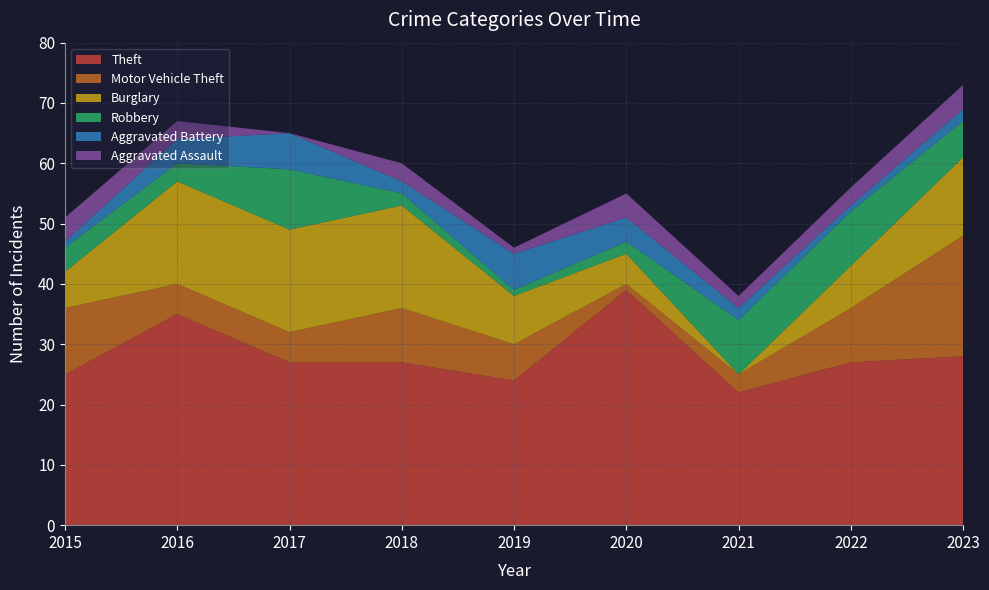

Reading left to right, extract all data points from this chart.

Theft: 2015=25	2016=35	2017=27	2018=27	2019=24	2020=39	2021=22	2022=27	2023=28
Motor Vehicle Theft: 2015=11	2016=5	2017=5	2018=9	2019=6	2020=1	2021=3	2022=9	2023=20
Burglary: 2015=6	2016=17	2017=17	2018=17	2019=8	2020=5	2021=0	2022=7	2023=13
Robbery: 2015=4	2016=3	2017=10	2018=2	2019=1	2020=2	2021=9	2022=9	2023=6
Aggravated Battery: 2015=1	2016=4	2017=6	2018=2	2019=6	2020=4	2021=2	2022=1	2023=2
Aggravated Assault: 2015=4	2016=3	2017=0	2018=3	2019=1	2020=4	2021=2	2022=3	2023=4